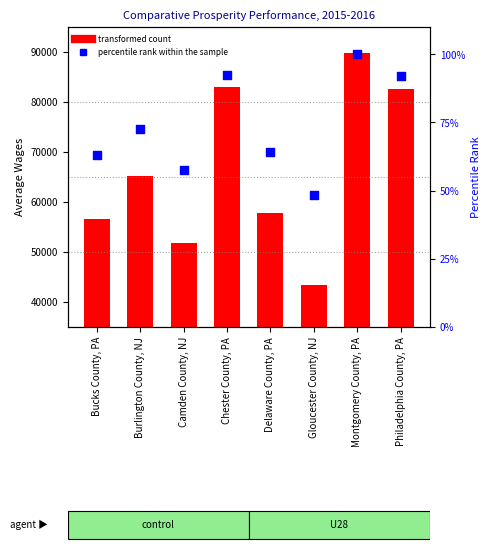

What are all the series names shown in the legend?

transformed count, percentile rank within the sample